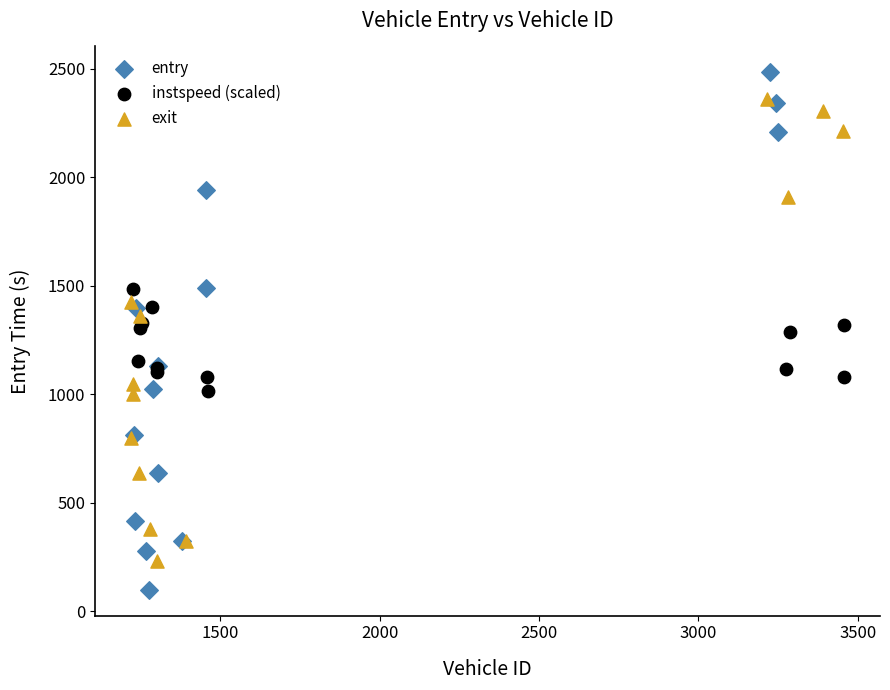

Which series contains the highest Y value?

entry